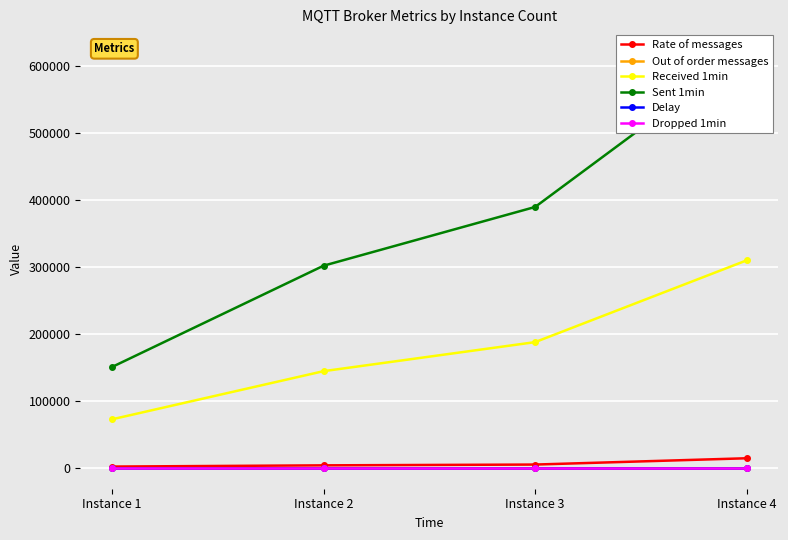

What is the average value of the Delay series?

1.8